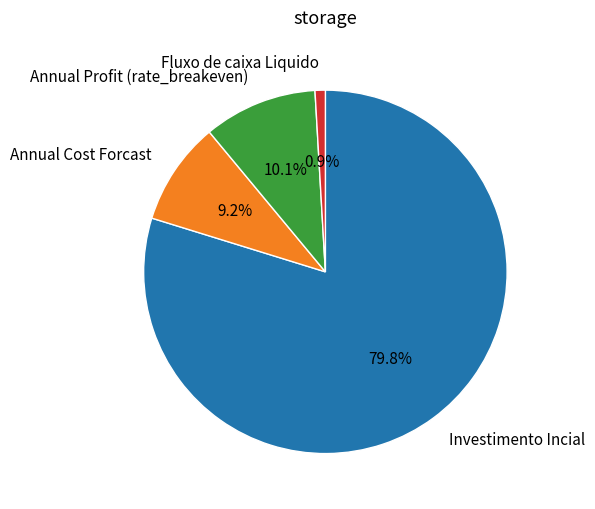

Is it true that Annual Cost Forcast is 9% of the pie?

True